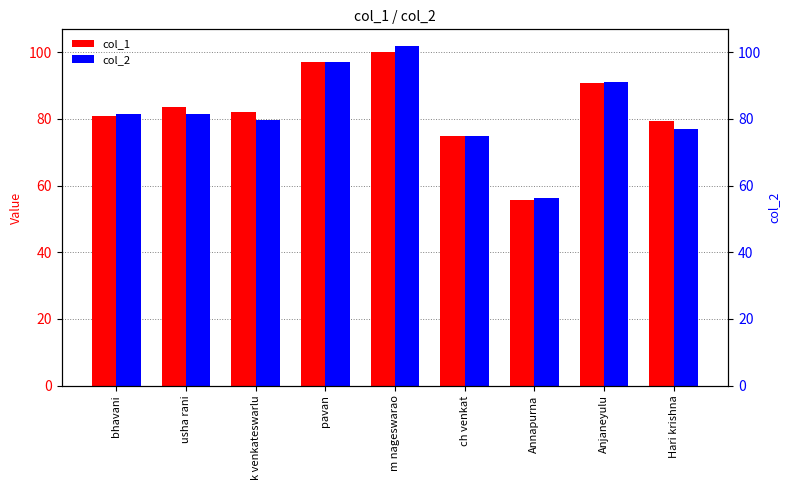

Rank the series at k venkateswarlu from lowest to highest value.

col_2, col_1